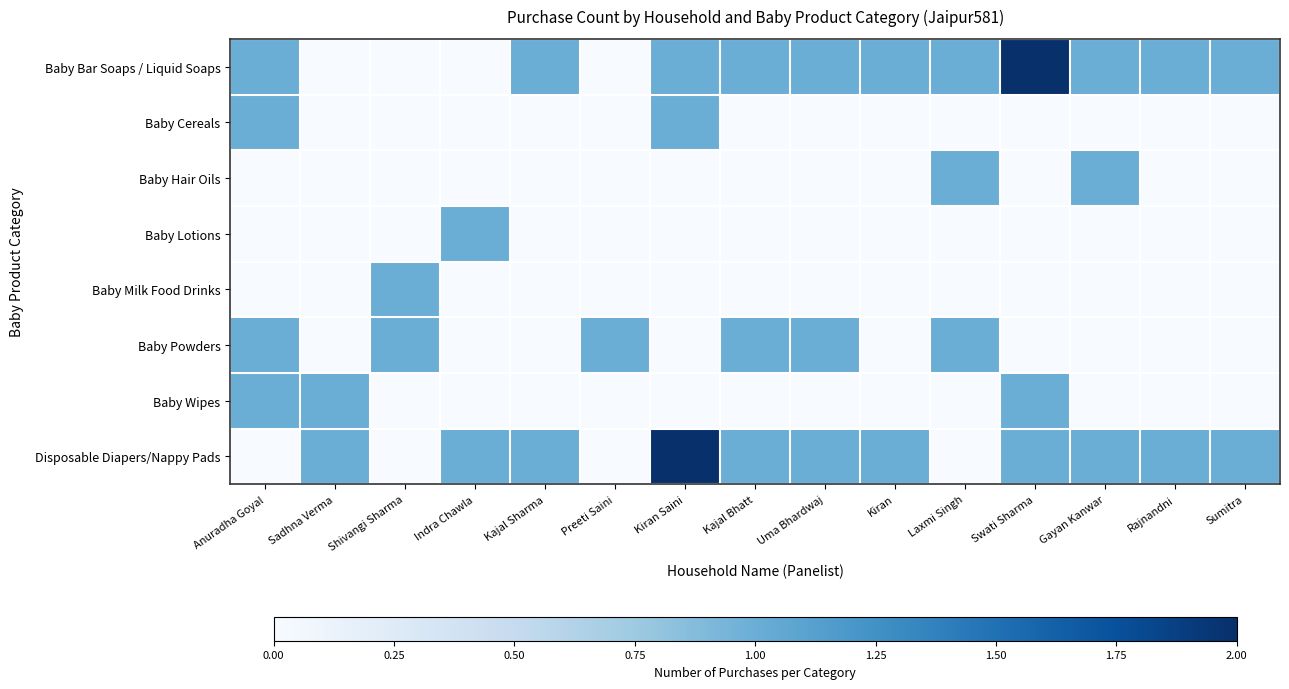

Which label corresponds to the smallest value in the chart?

Sadhna Verma